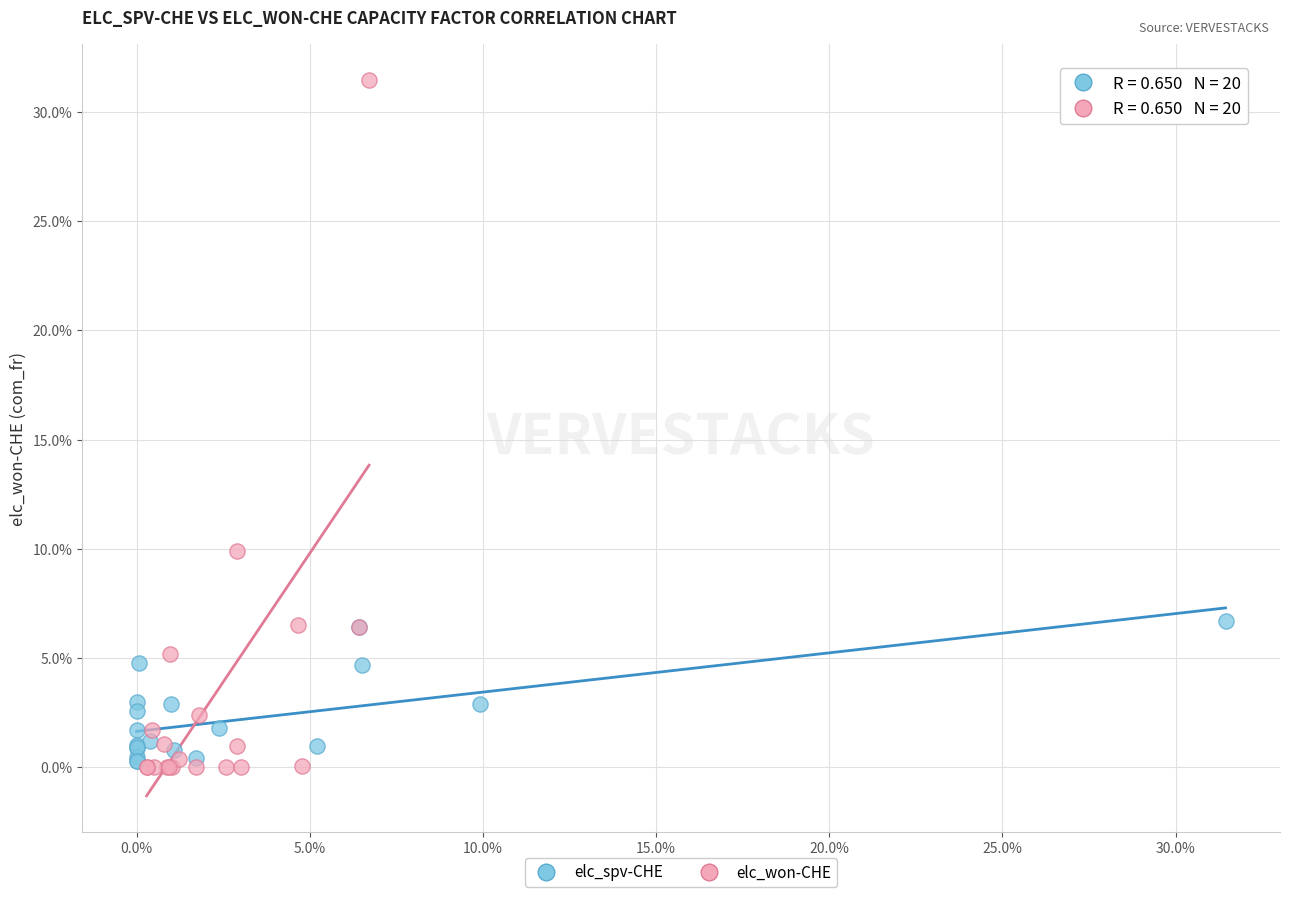

What are all the series names shown in the legend?

elc_spv-CHE, elc_won-CHE